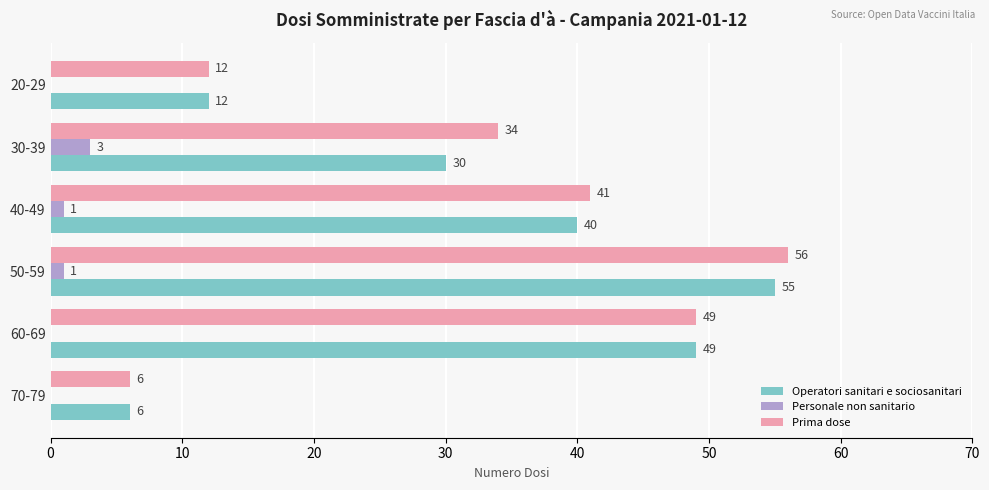

How many data points does each series have?

6